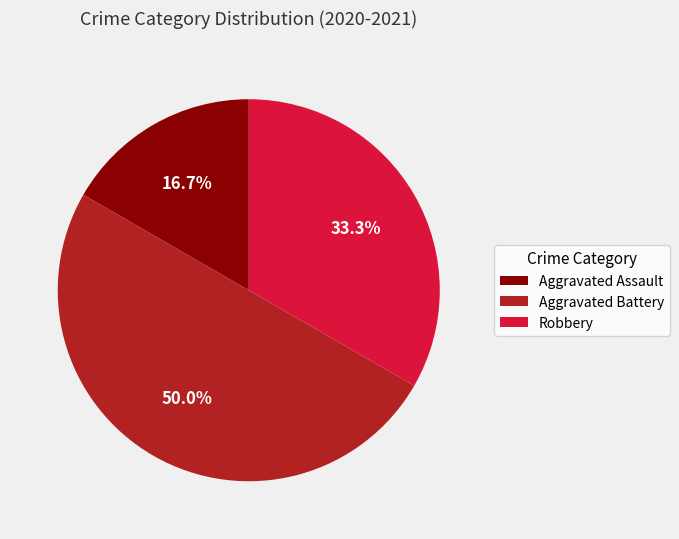

How many slices are in this pie chart?

3